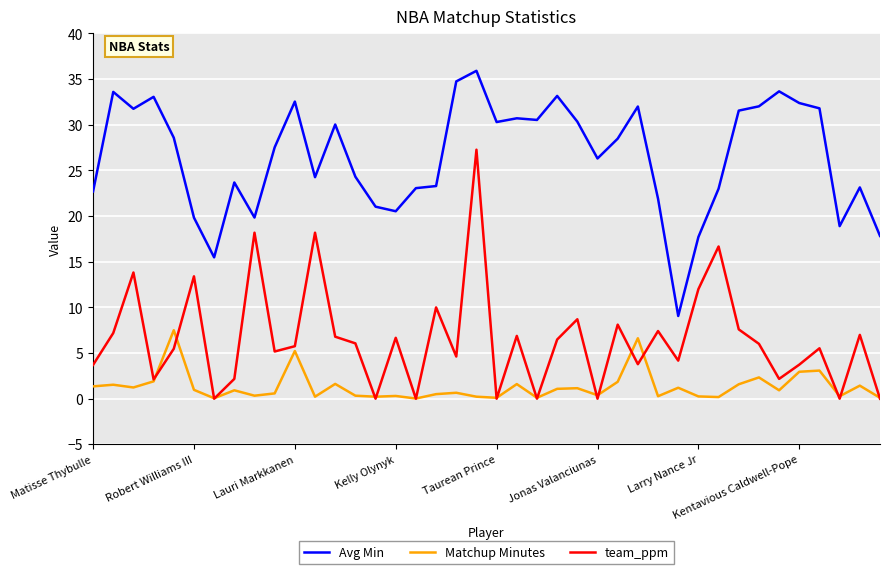

List the series in order of their overall mean, lowest first.

Matchup Minutes, team_ppm, Avg Min